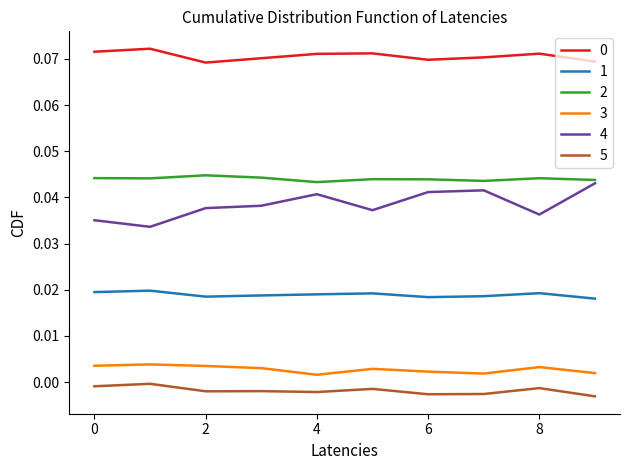

True or false: 5 and 0 cross at least once.

False